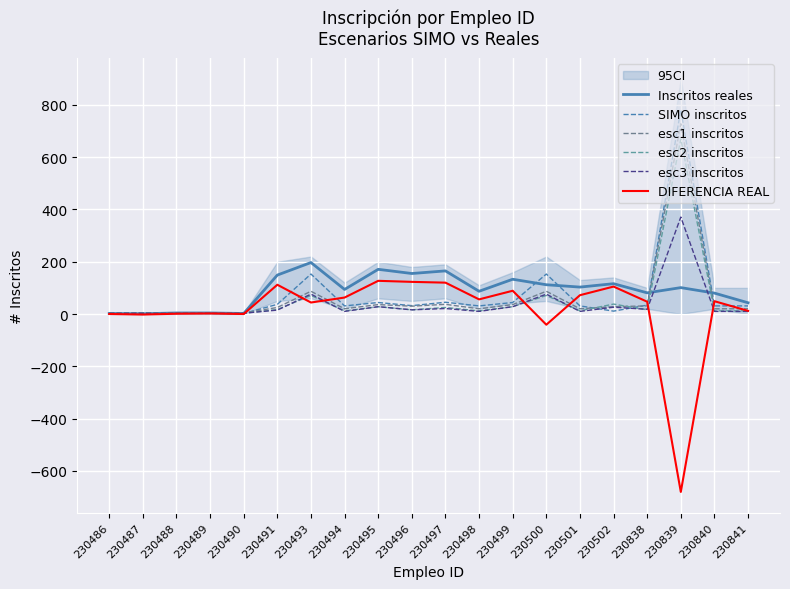

Reading left to right, extract all data points from this chart.

Inscritos reales: 230486=2	230487=1	230488=4	230489=4	230490=2	230491=149	230493=197	230494=94	230495=171	230496=155	230497=165	230498=87	230499=133	230500=112	230501=103	230502=116	230838=81	230839=101	230840=80	230841=43
SIMO inscritos: 230486=2	230487=3	230488=3	230489=2	230490=2	230491=37	230493=153	230494=31	230495=44	230496=32	230497=45	230498=31	230499=44	230500=153	230501=31	230502=11	230838=34	230839=782	230840=31	230841=31
esc1 inscritos: 230486=4	230487=4	230488=4	230489=4	230490=4	230491=25	230493=87	230494=20	230495=36	230496=30	230497=37	230498=20	230499=36	230500=87	230501=20	230502=28	230838=31	230839=728	230840=20	230841=20
esc2 inscritos: 230486=3	230487=4	230488=4	230489=3	230490=3	230491=17	230493=71	230494=12	230495=28	230496=16	230497=25	230498=12	230499=28	230500=71	230501=12	230502=38	230838=16	230839=670	230840=12	230841=12
esc3 inscritos: 230486=3	230487=3	230488=3	230489=3	230490=3	230491=15	230493=76	230494=10	230495=28	230496=16	230497=21	230498=10	230499=28	230500=76	230501=10	230502=26	230838=18	230839=371	230840=10	230841=10
DIFERENCIA REAL: 230486=0	230487=-2	230488=1	230489=2	230490=0	230491=112	230493=44	230494=63	230495=127	230496=123	230497=120	230498=56	230499=89	230500=-41	230501=72	230502=105	230838=47	230839=-681	230840=49	230841=12